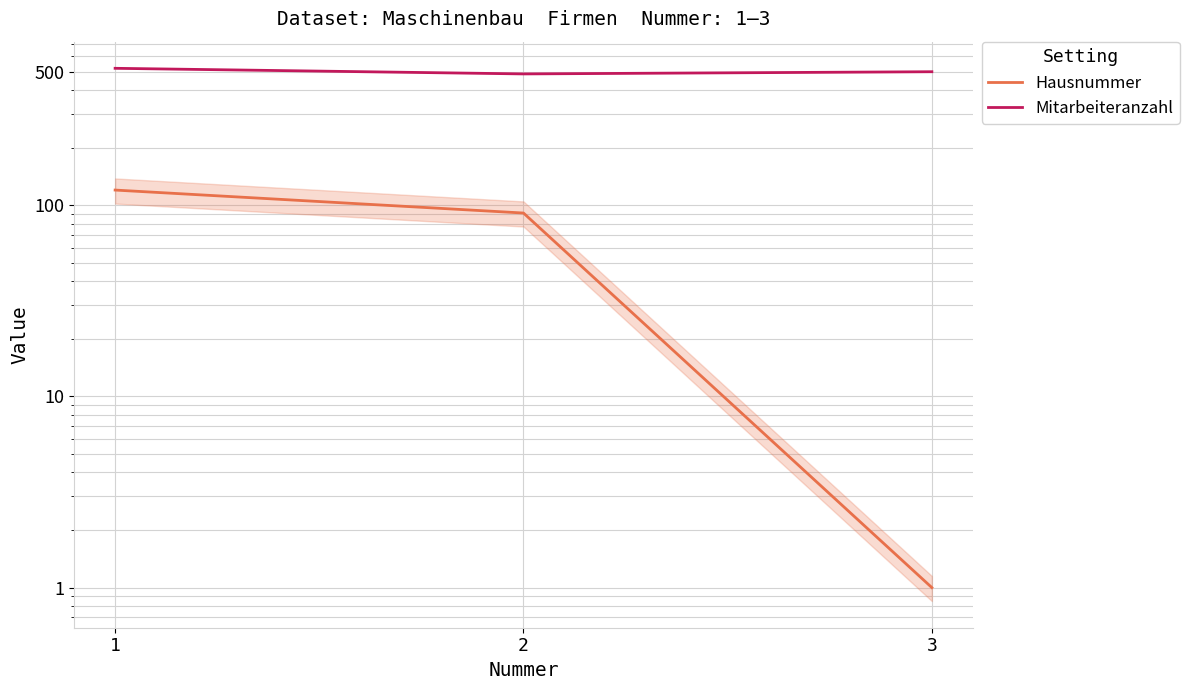

At which label does Hausnummer first exceed 91?

1